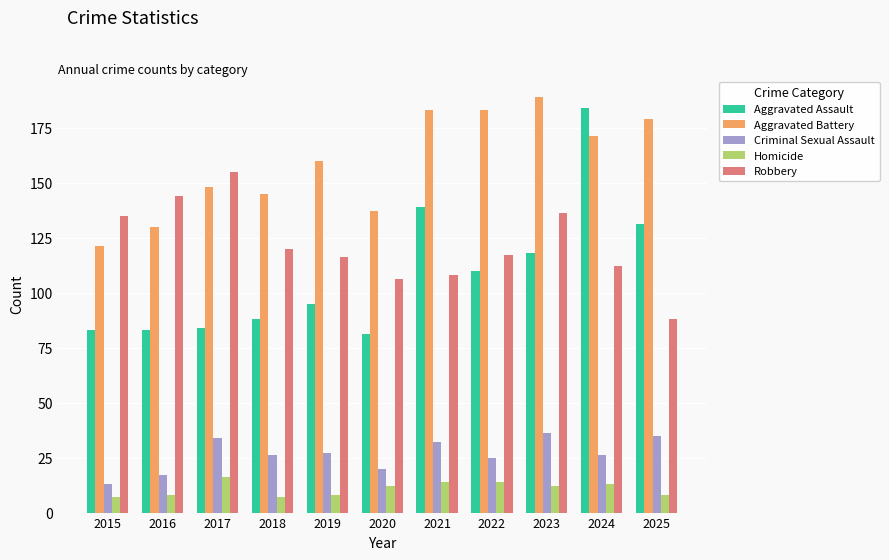

Which series has the widest spread of values?

Aggravated Assault